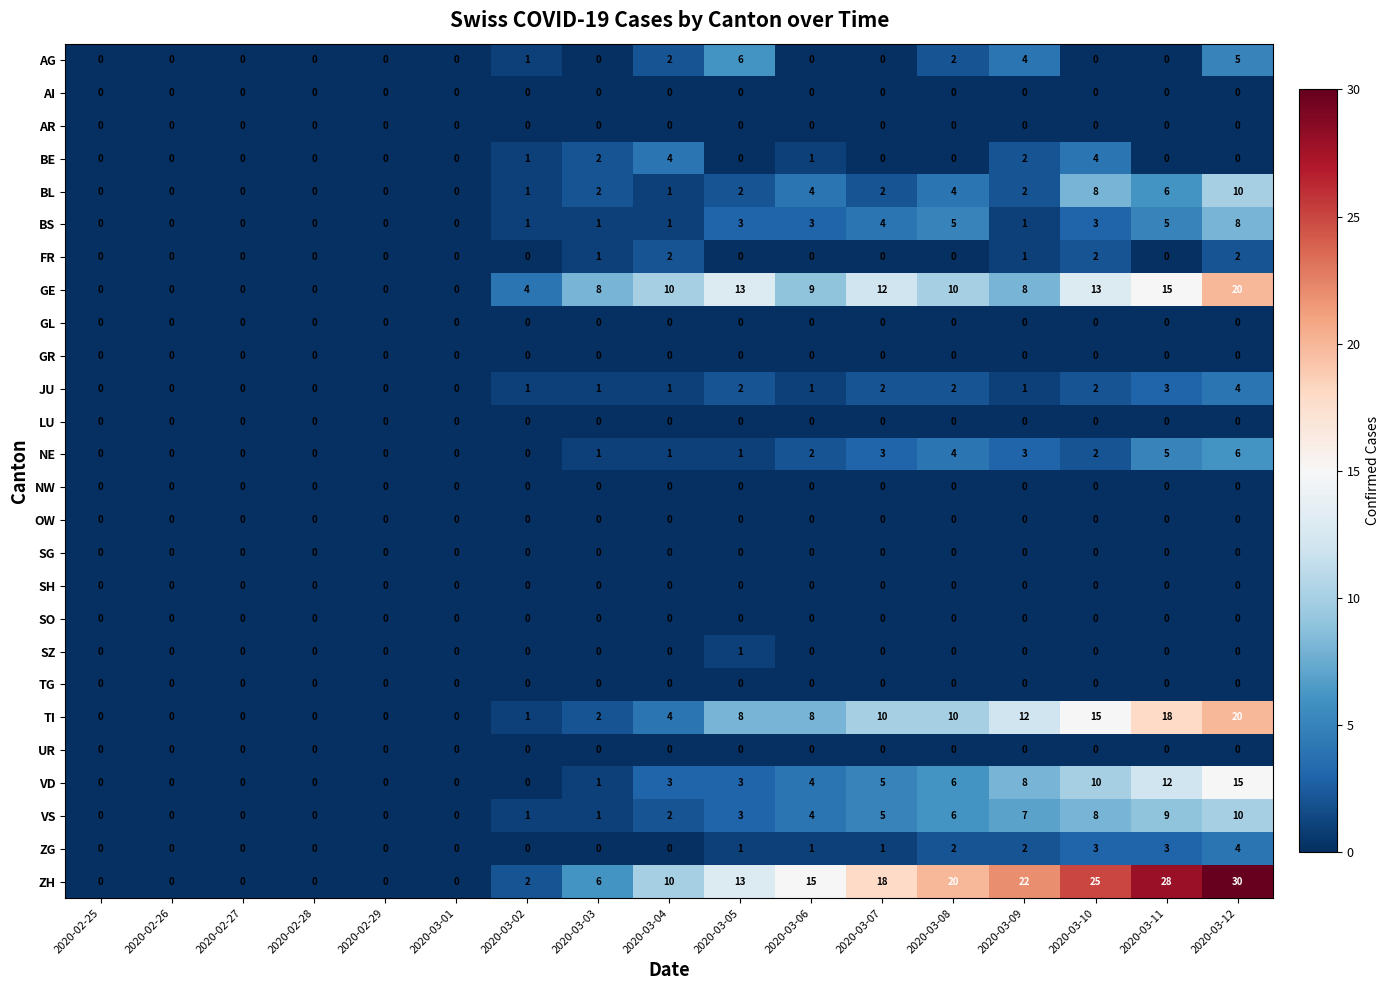

What is the spread (max minus min) of values at 2020-03-07?

18